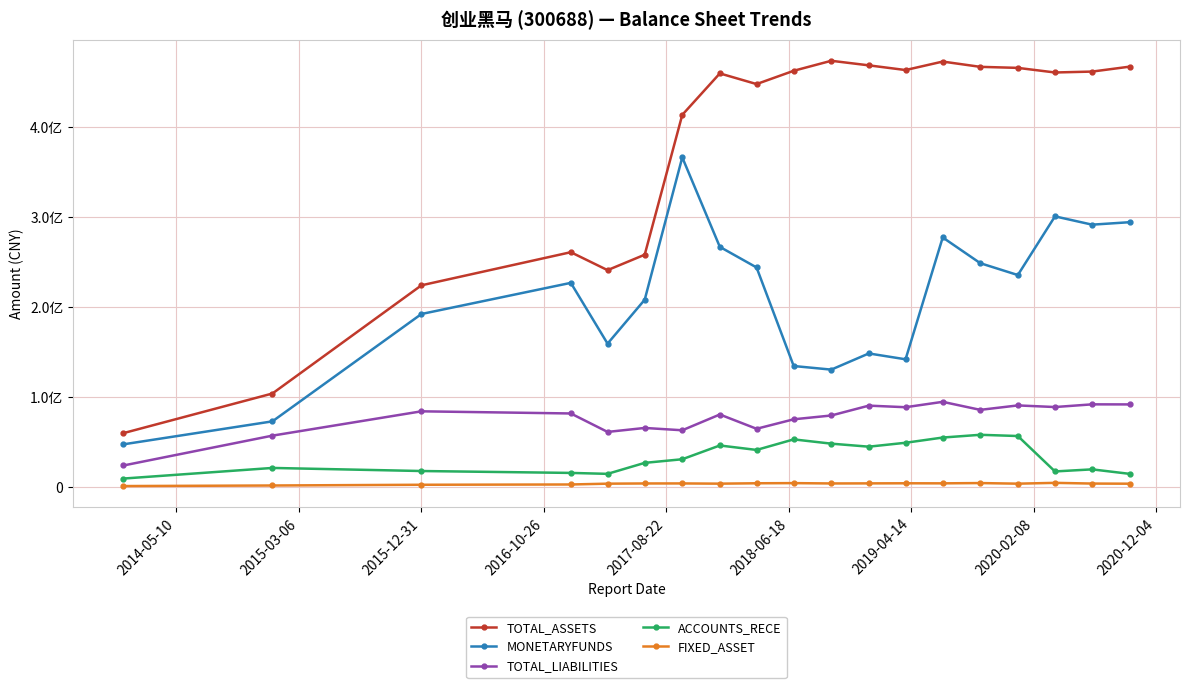

Is this an area chart (filled region under the line)?

No